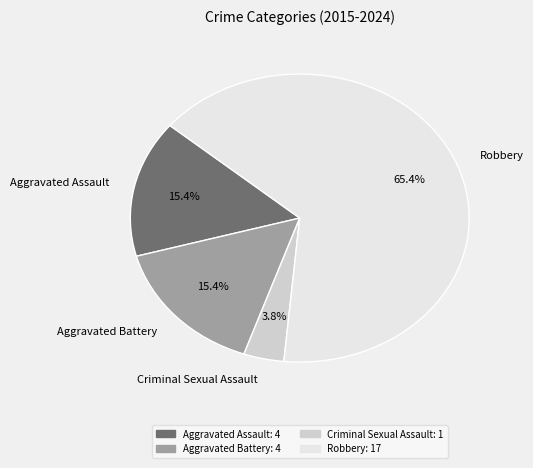

True or false: Robbery accounts for 51% of the total.

False